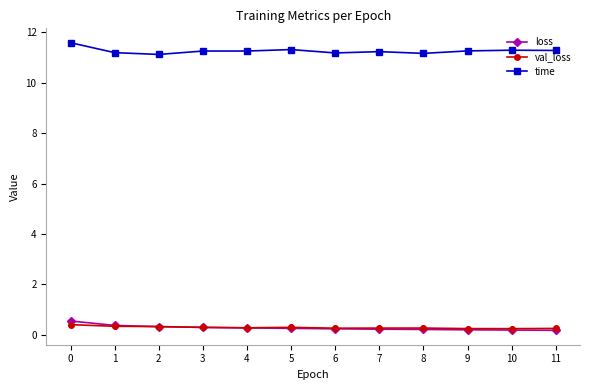

True or false: time has more than 0 interior local peaks.

True